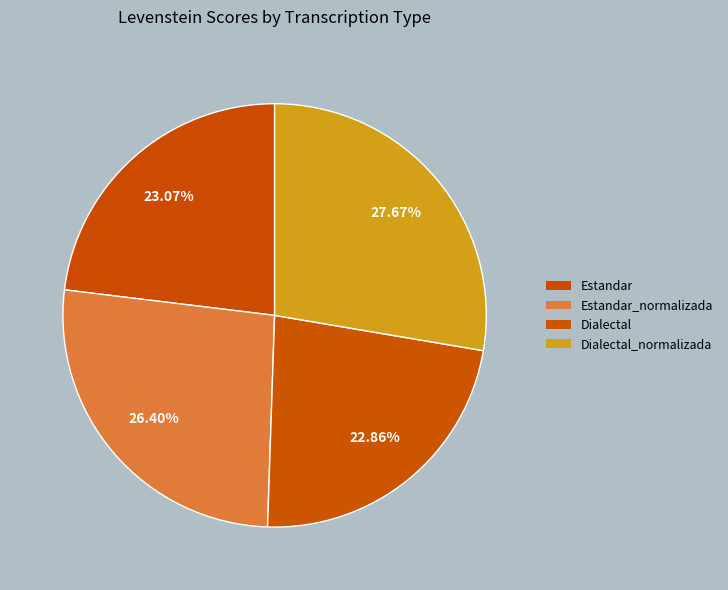

How many segments does this pie chart have?

4